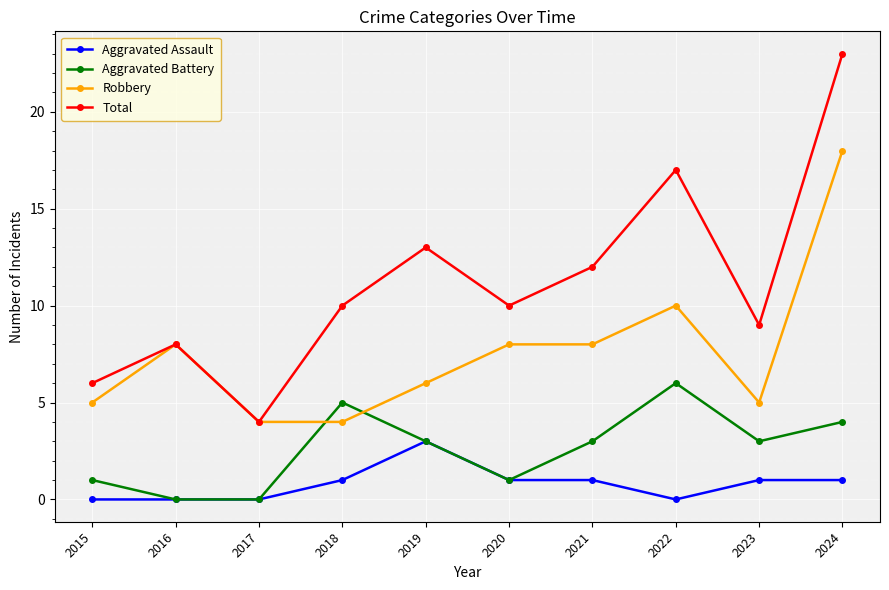

What is the difference between the second highest and second lowest values in the Total series?

11